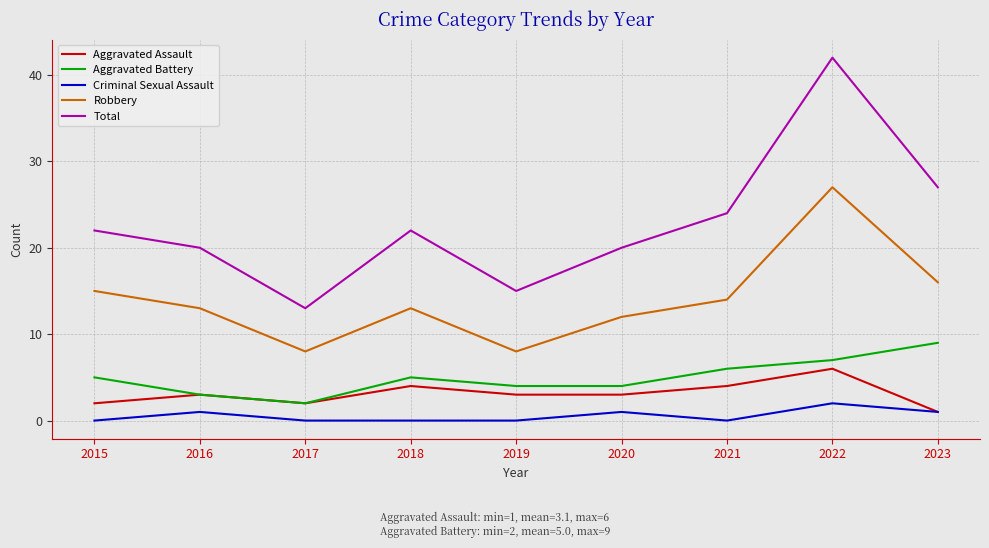

Reading left to right, transcribe all the data shown in this chart.

Aggravated Assault: 2	3	2	4	3	3	4	6	1
Aggravated Battery: 5	3	2	5	4	4	6	7	9
Criminal Sexual Assault: 0	1	0	0	0	1	0	2	1
Robbery: 15	13	8	13	8	12	14	27	16
Total: 22	20	13	22	15	20	24	42	27